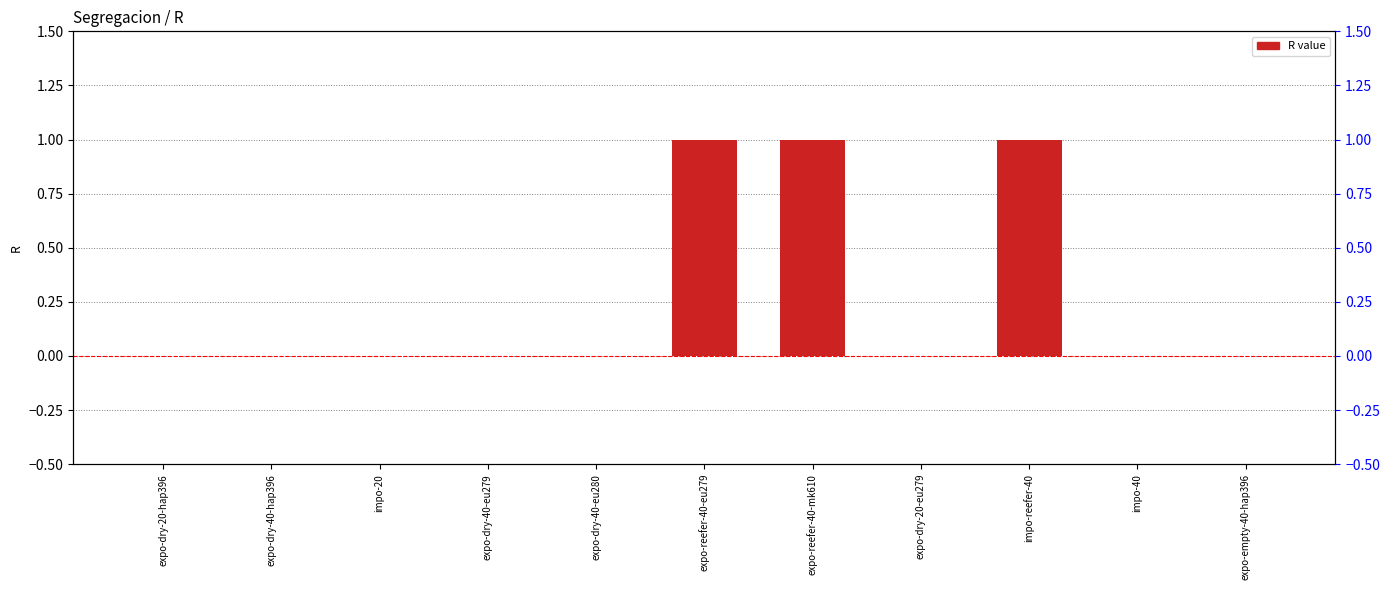

What is the difference between the second highest and minimum values?

1